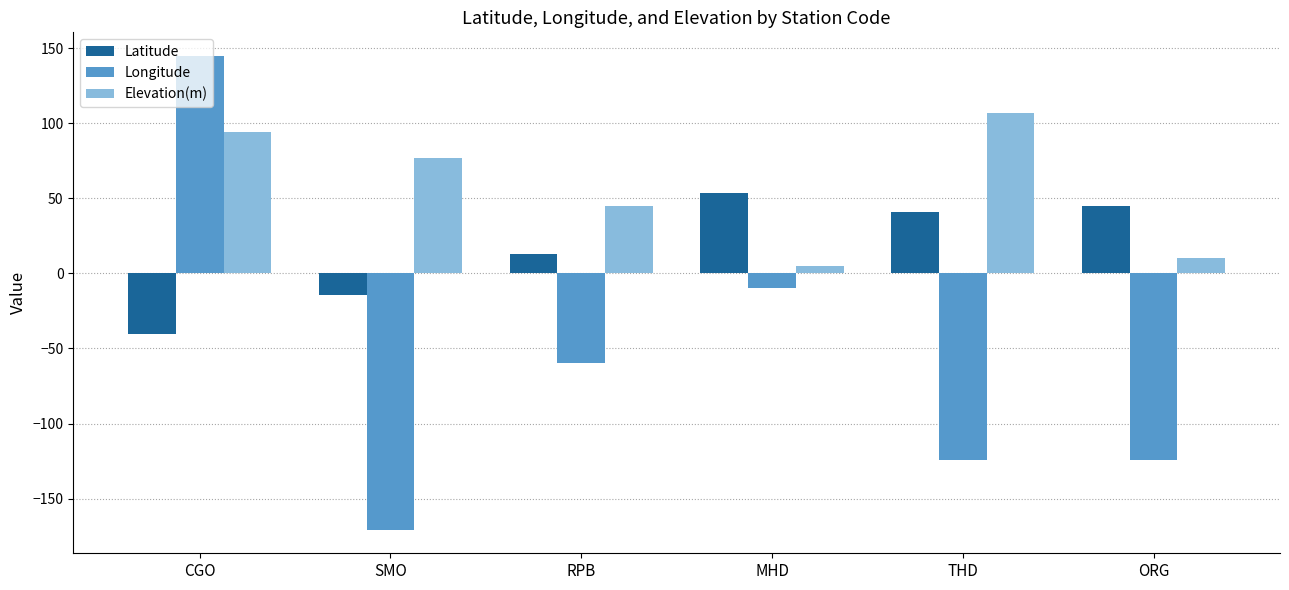

Rank the series by their maximum value, from lowest to highest.

Latitude, Elevation(m), Longitude